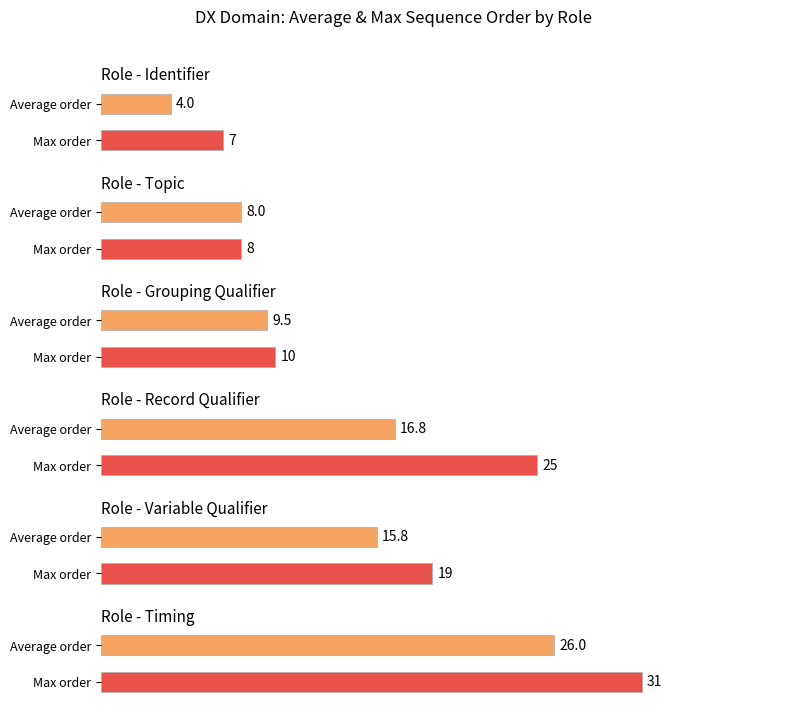

Is it true that the value at Record Qualifier is 11?

False